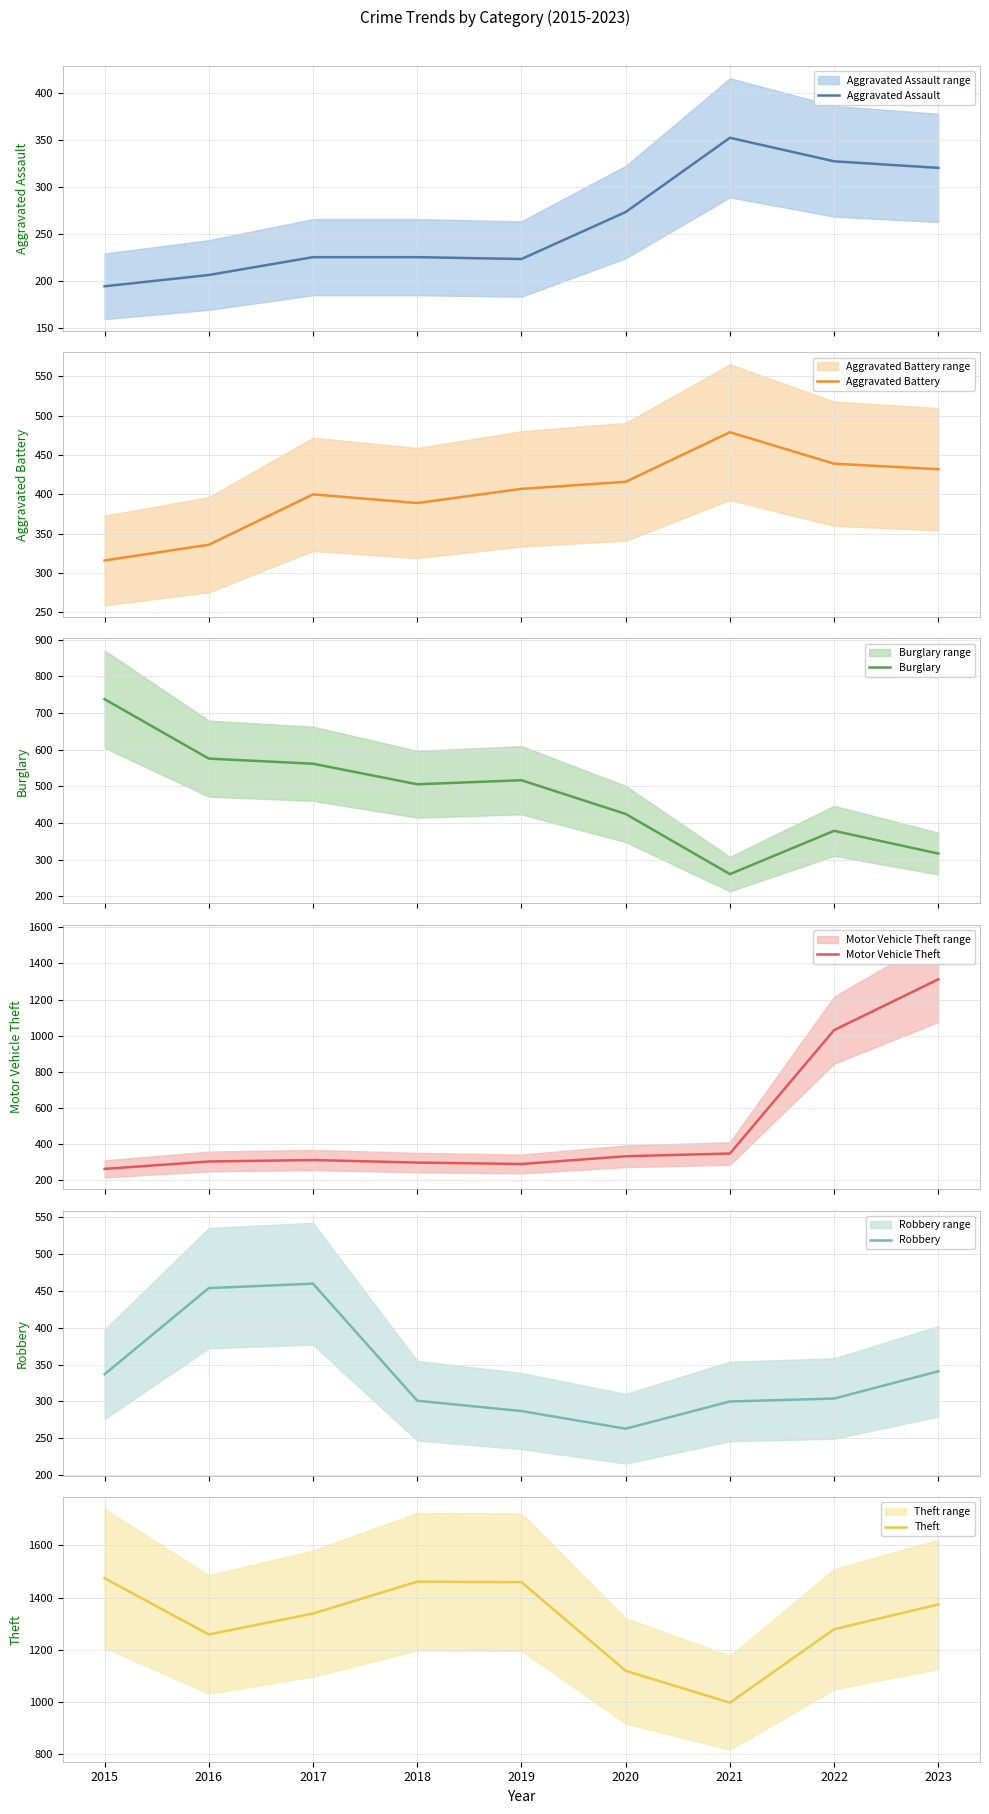

Between which two adjacent categories do Aggravated Battery and Burglary first intersect?

2020 and 2021